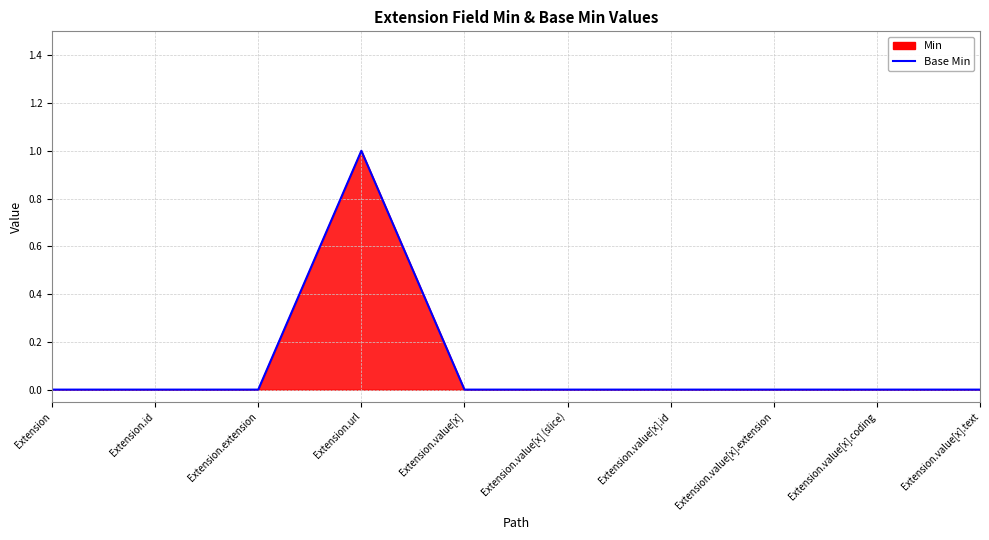

Which category has the highest value across all series?

Extension.url